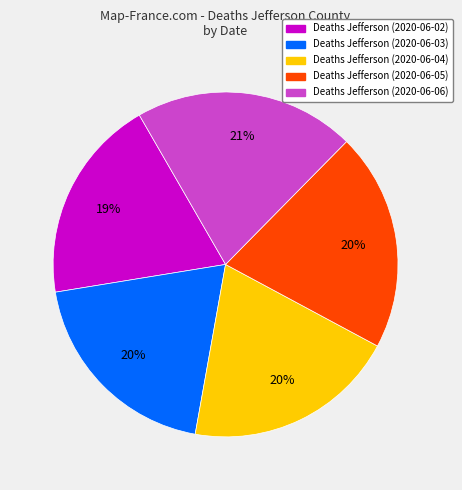

To the nearest percent, what is the average slice percentage?

20%